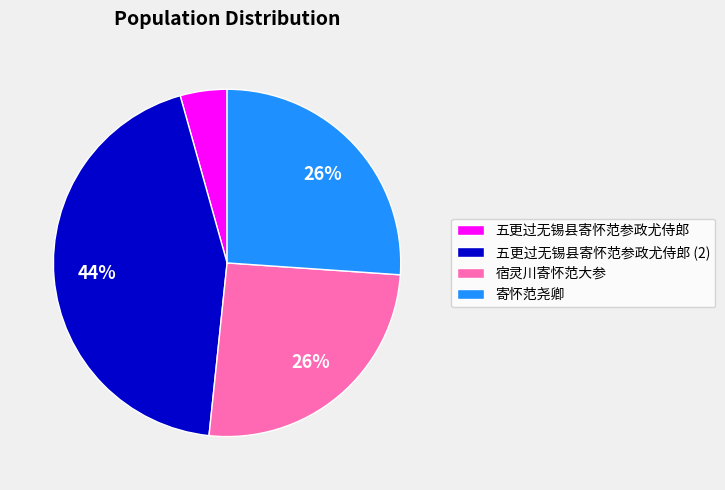

Is it true that 寄怀范尧卿 is 26% of the pie?

True